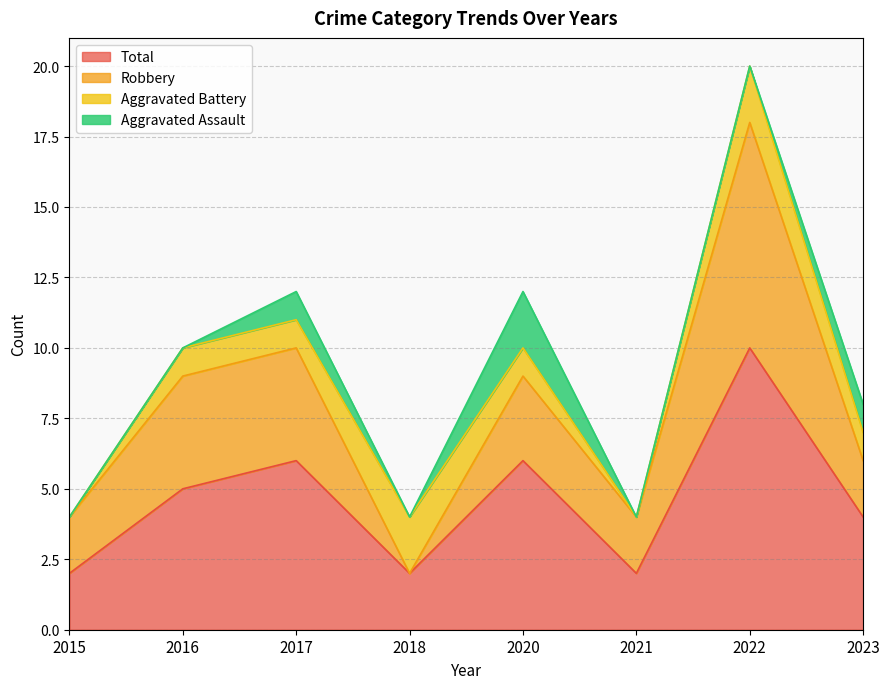

True or false: Total has a value of 2 at 2020.

False